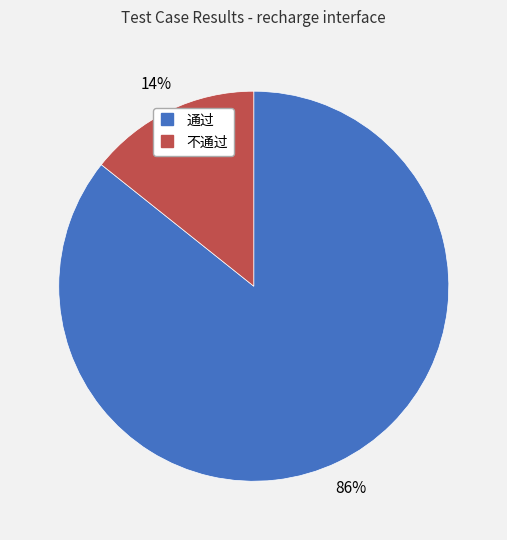

Does 不通过 account for over 50% of the chart?

No